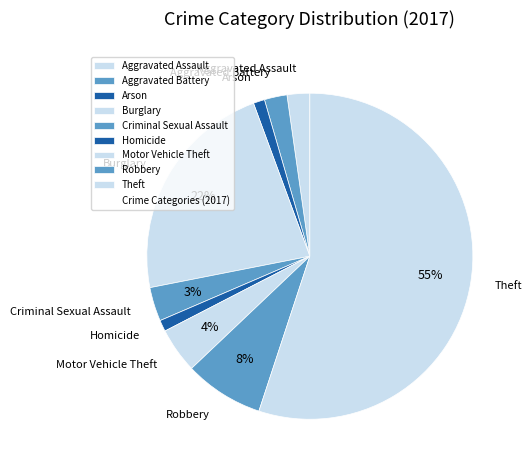

To the nearest percent, what is the average slice percentage?

11%